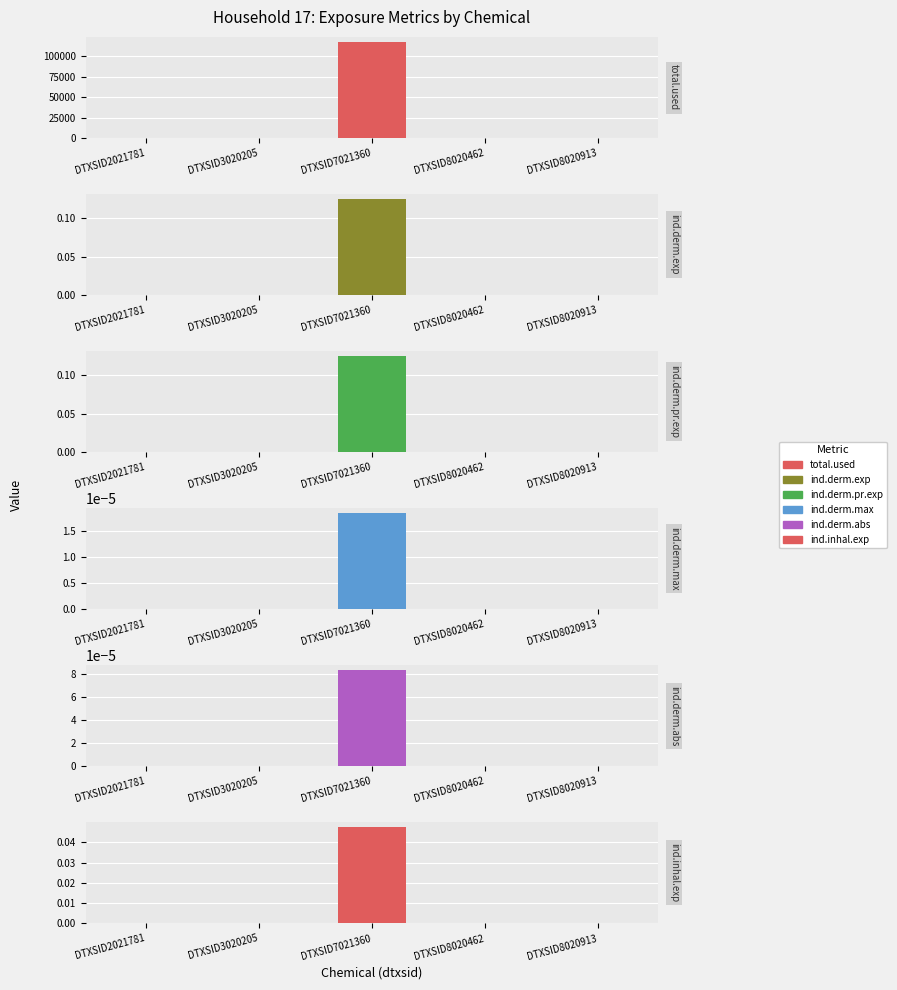

How many series are shown in this chart?

6